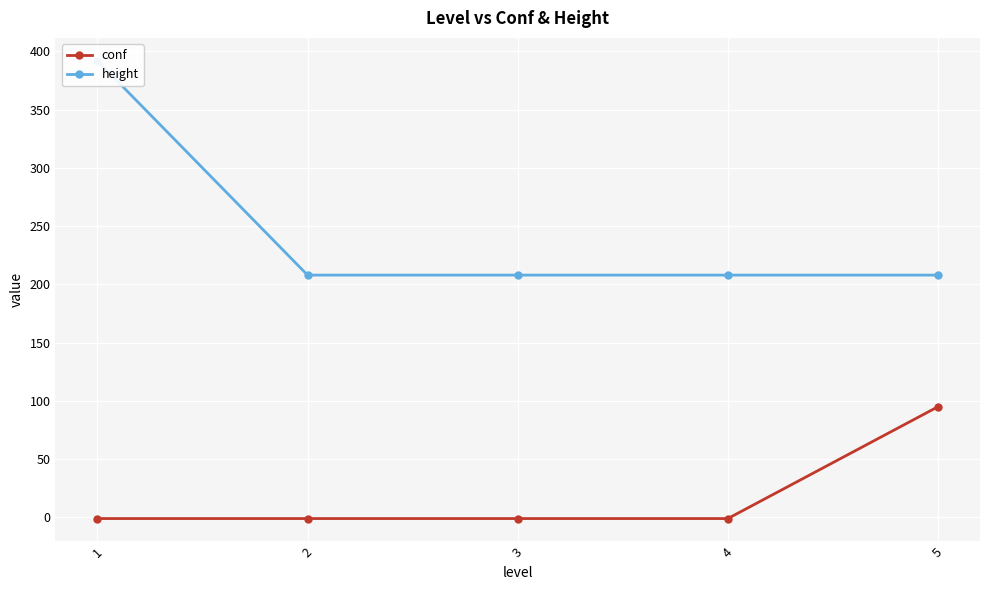

True or false: conf has a value of 0 at 4.

False